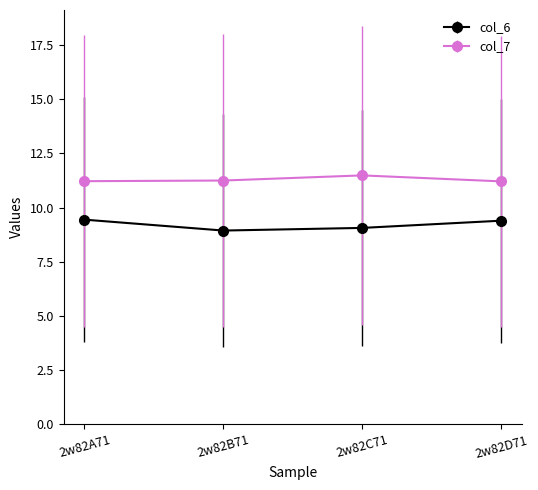

What is the sum of the col_7 values at 2w82A71 and 2w82D71?

22.4